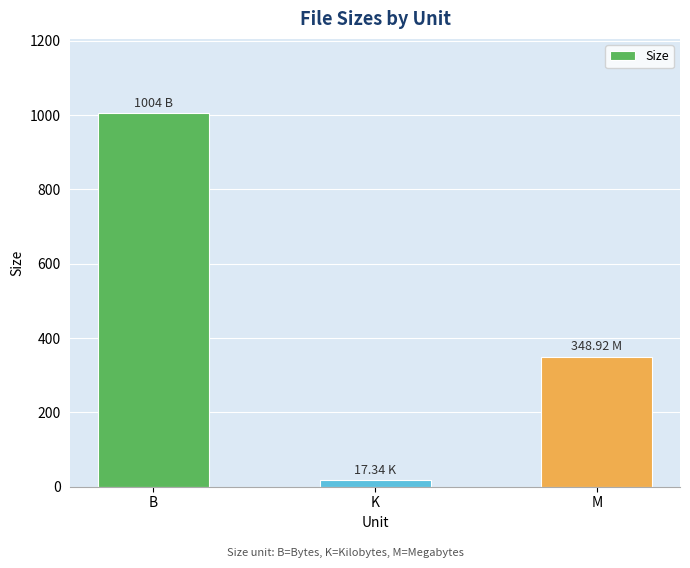

At which label does the data first exceed 348?

B